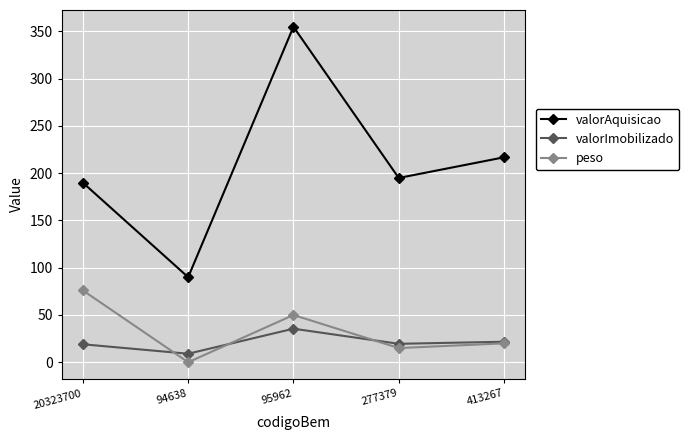

What is the approximate value of valorImobilizado at 95962?

35.5